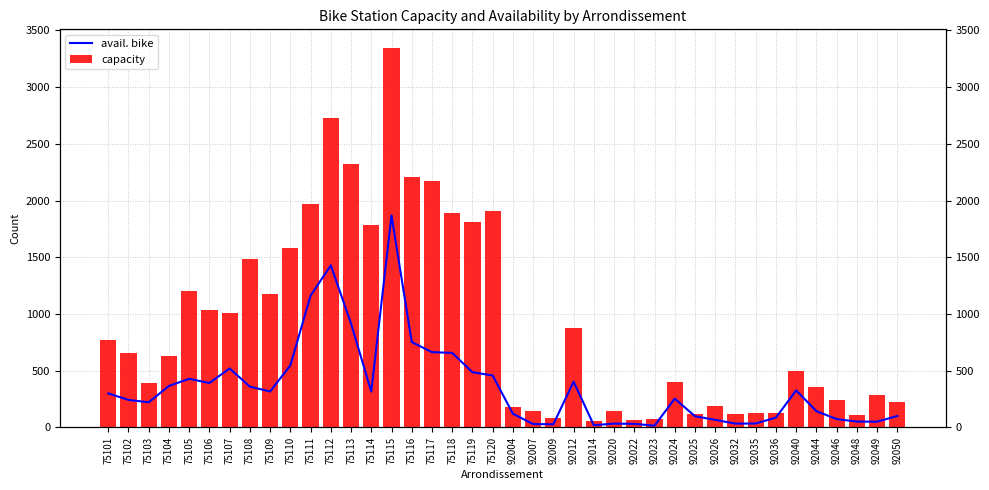

The value of capacity at 75107 is 435. True or false?

False